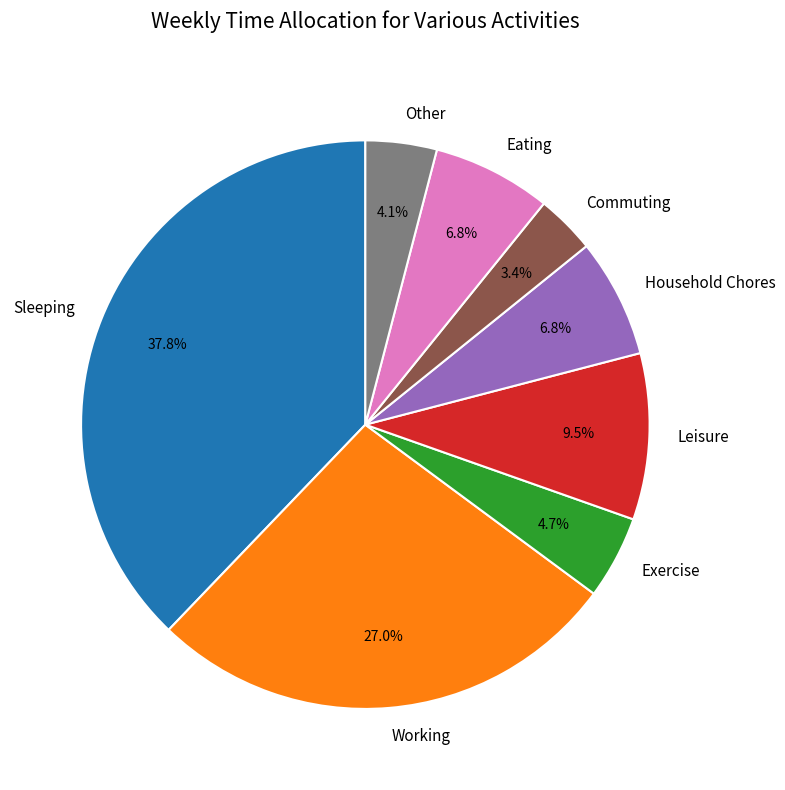

Which category has the smallest portion of the pie?

Commuting